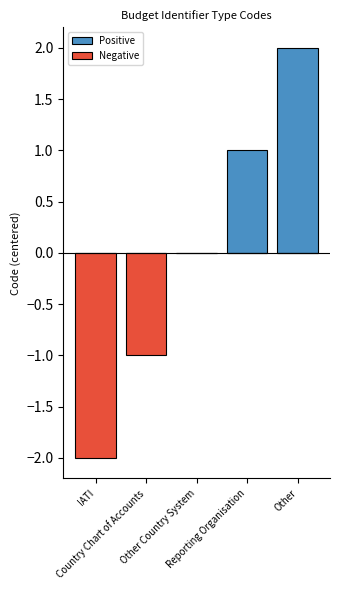

What are all the series names shown in the legend?

Positive, Negative